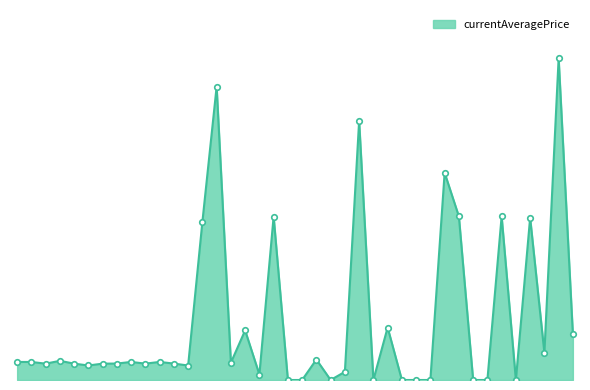

Where is the first local minimum?

1